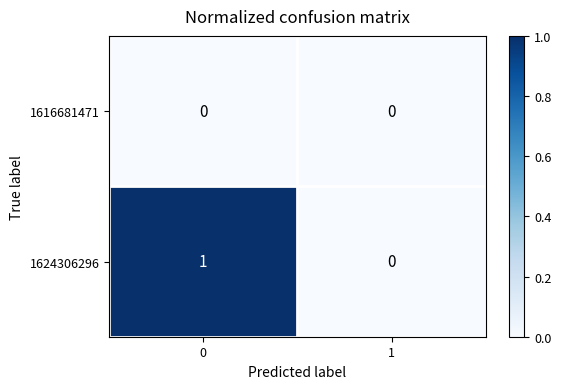

Between 0 and 1, which series saw the biggest shift?

1624306296